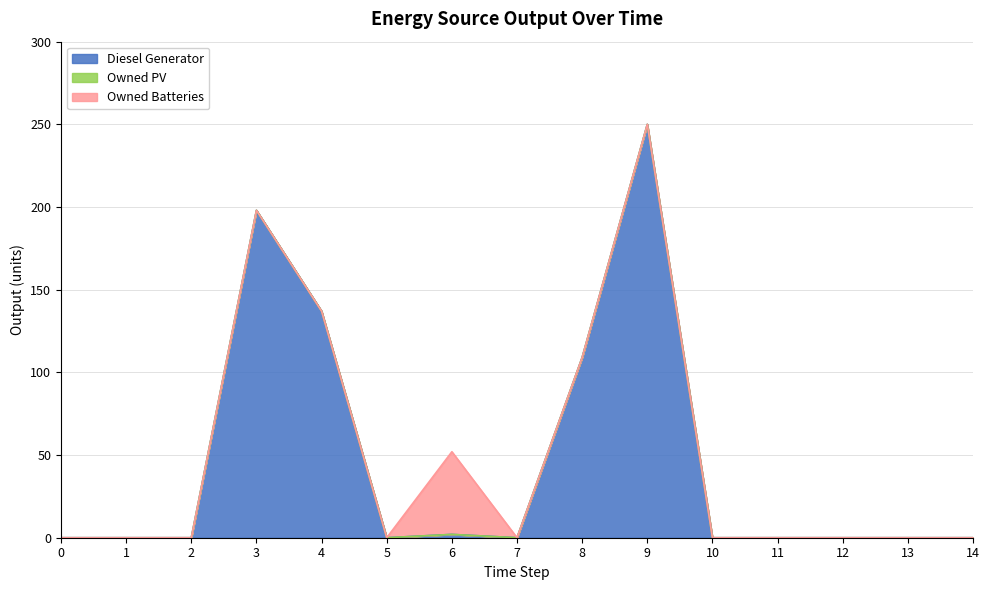

True or false: Owned PV and Owned Batteries intersect in this chart.

False